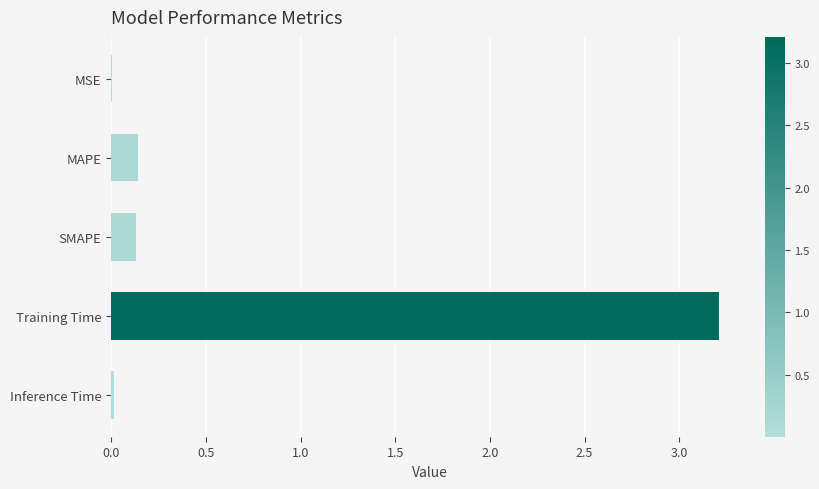

What is the sum of all values?

3.5